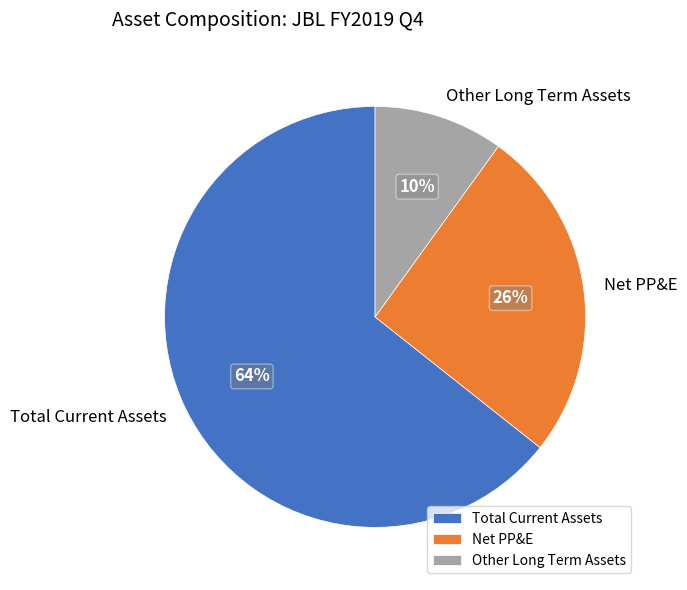

Which slice is the largest?

Total Current Assets